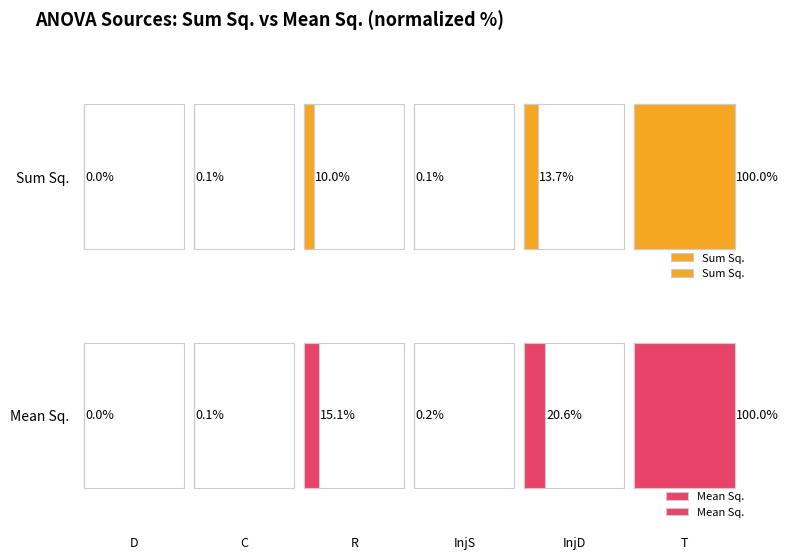

At which category does the chart reach its minimum across all series?

D